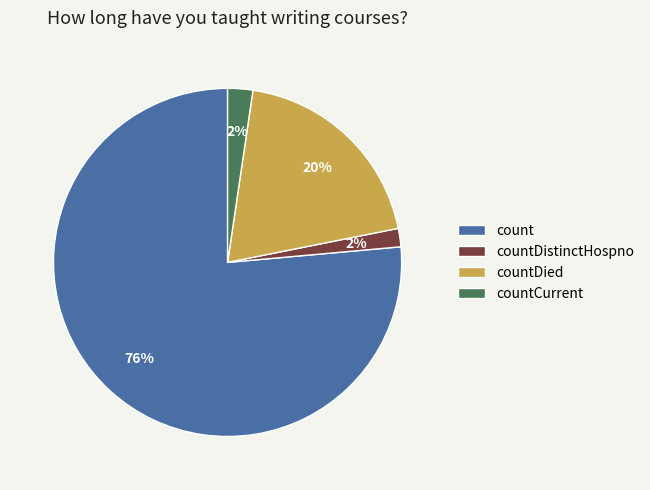

Approximately how many times larger is the value at countDied compared to count?

0.3